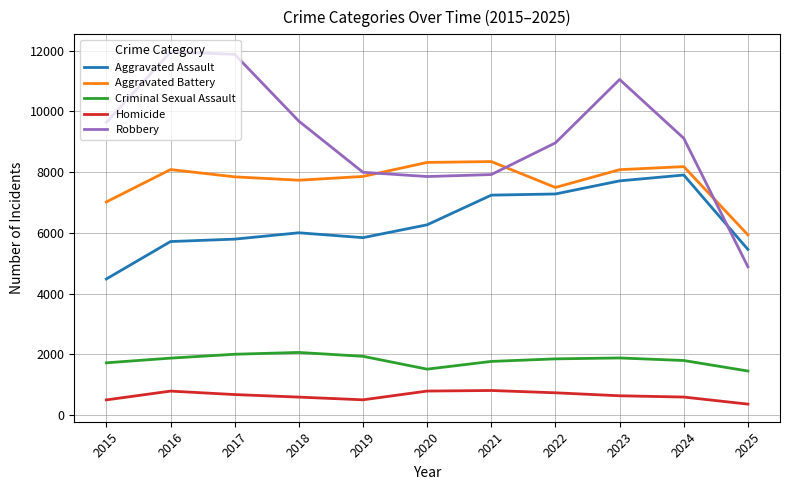

Is the value of Robbery at 2021 greater than the value of Criminal Sexual Assault at 2016?

Yes